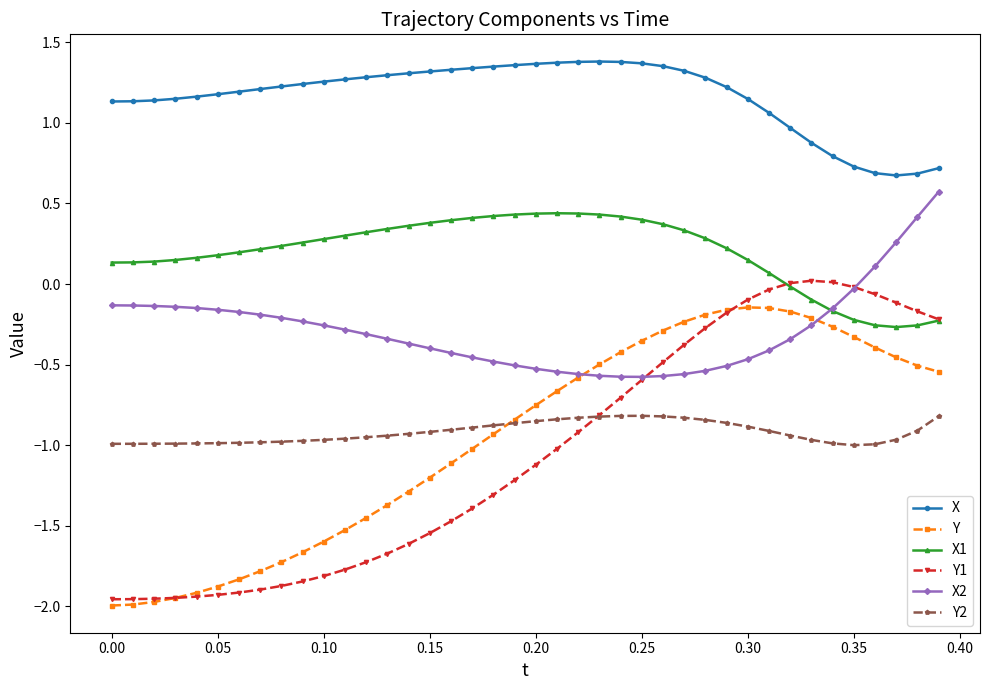

Which series has the largest total across all categories?

X